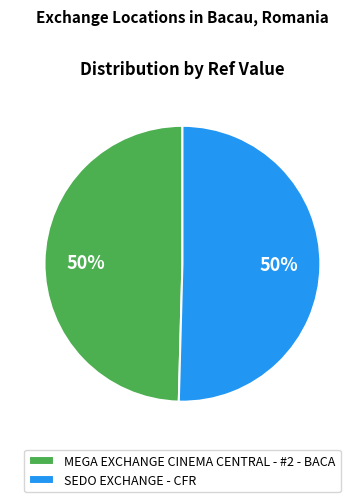

True or false: SEDO EXCHANGE - CFR accounts for 37% of the total.

False